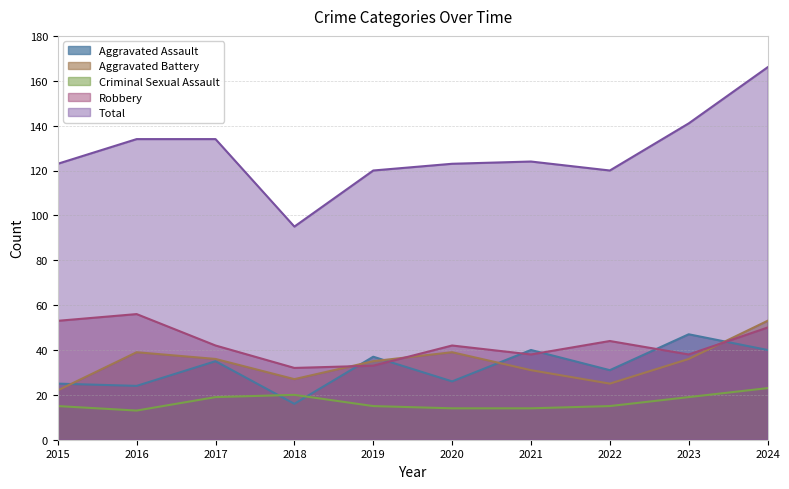

What is the difference between the highest and lowest values at 2017?

115